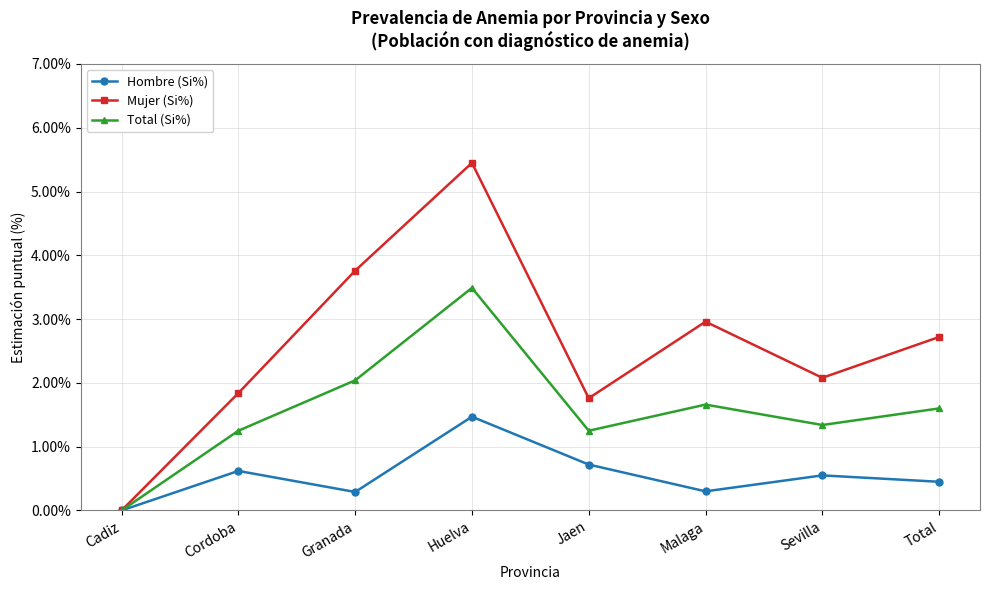

How many lines are shown in the chart?

3